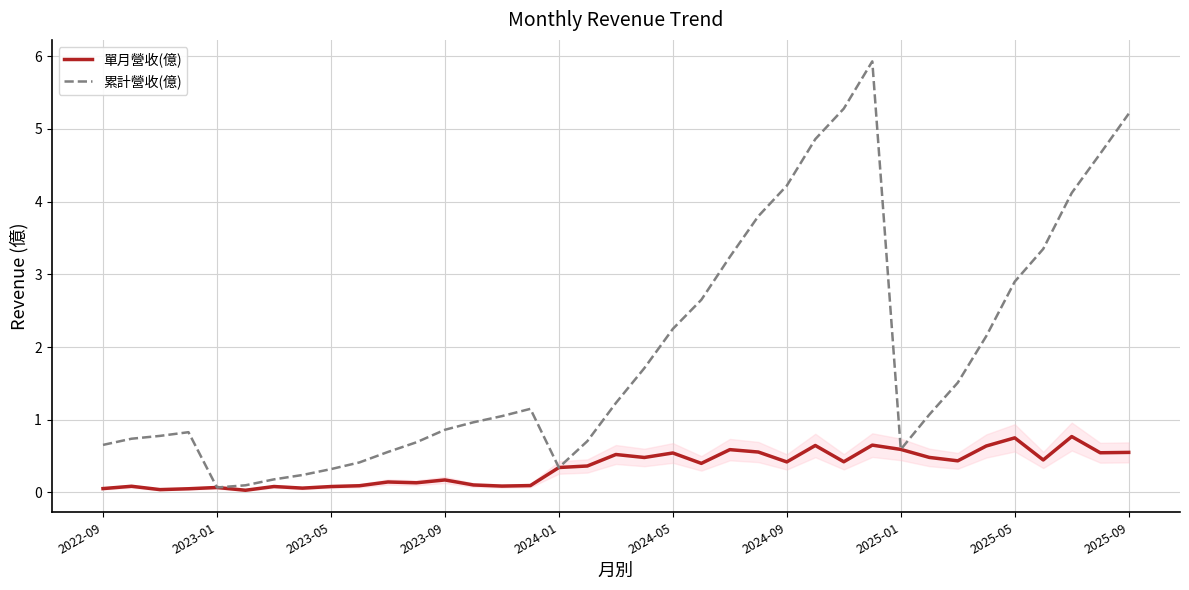

What is the average value of the 累計營收(億) series?

1.9